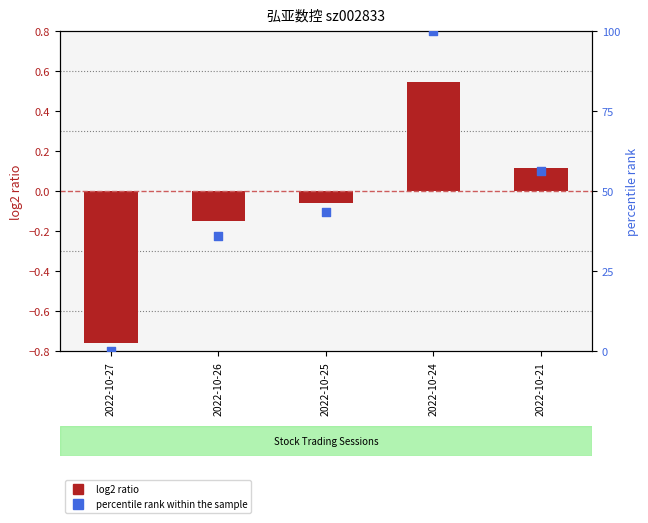

Which series has the largest total across all categories?

percentile rank within the sample